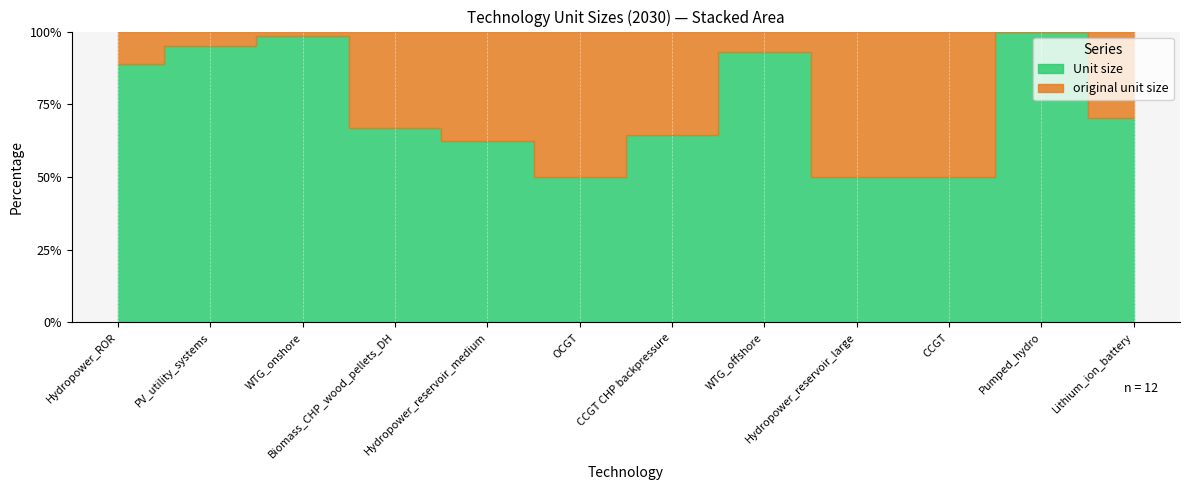

True or false: Unit size has a value of 31.7 at Biomass_CHP_wood_pellets_DH.

False